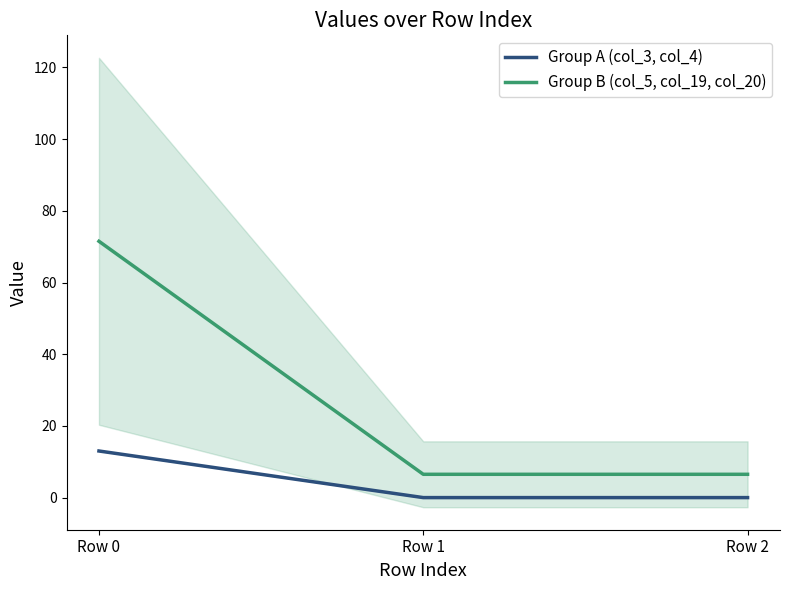

Which category has the lowest value in the Group A (col_3, col_4) series?

Row 1